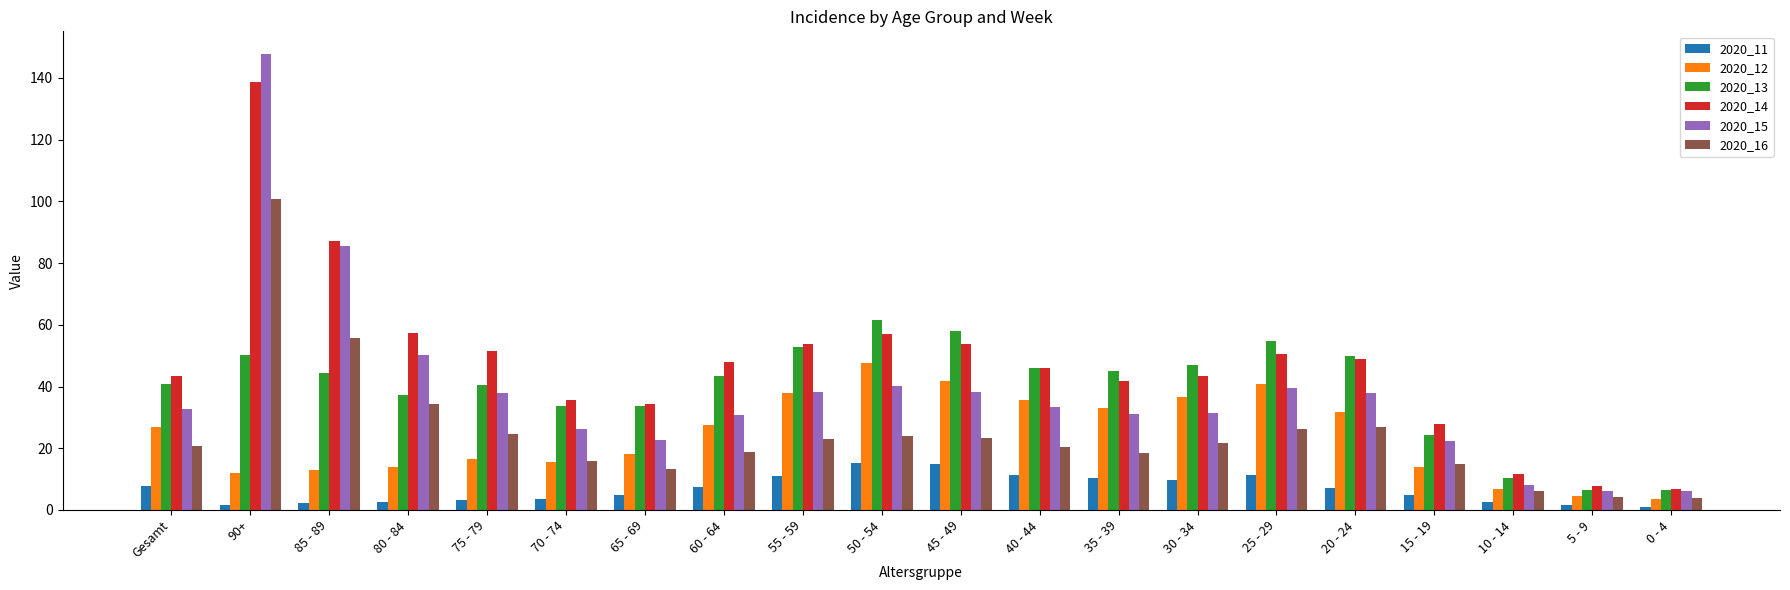

At which label does 2020_12 first exceed 26?

Gesamt